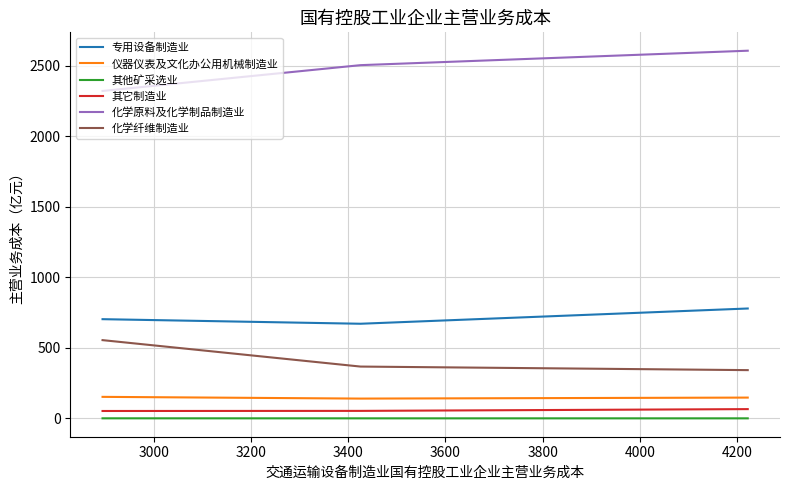

What is the difference between the maximum and minimum values in the 专用设备制造业 series?

108.1